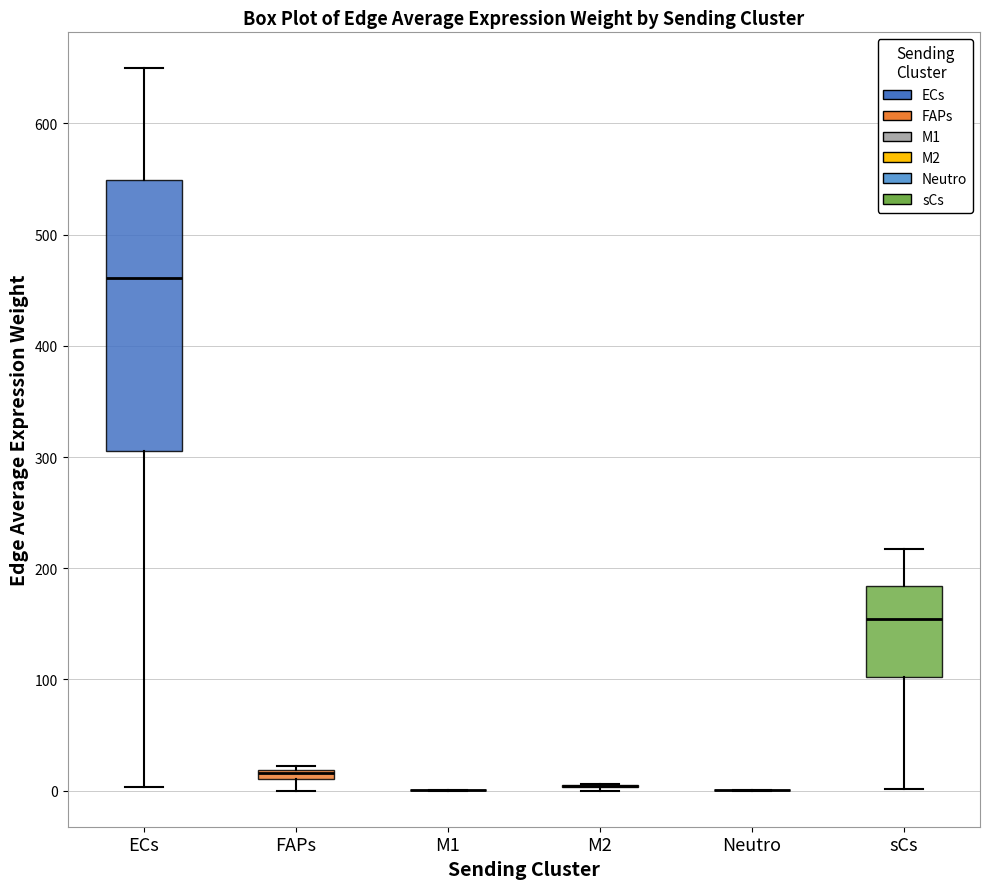

Where is the lower edge of the box for FAPs on the y-axis? The values are not printed on the chart, so give them approximately, as read against the axis.

10